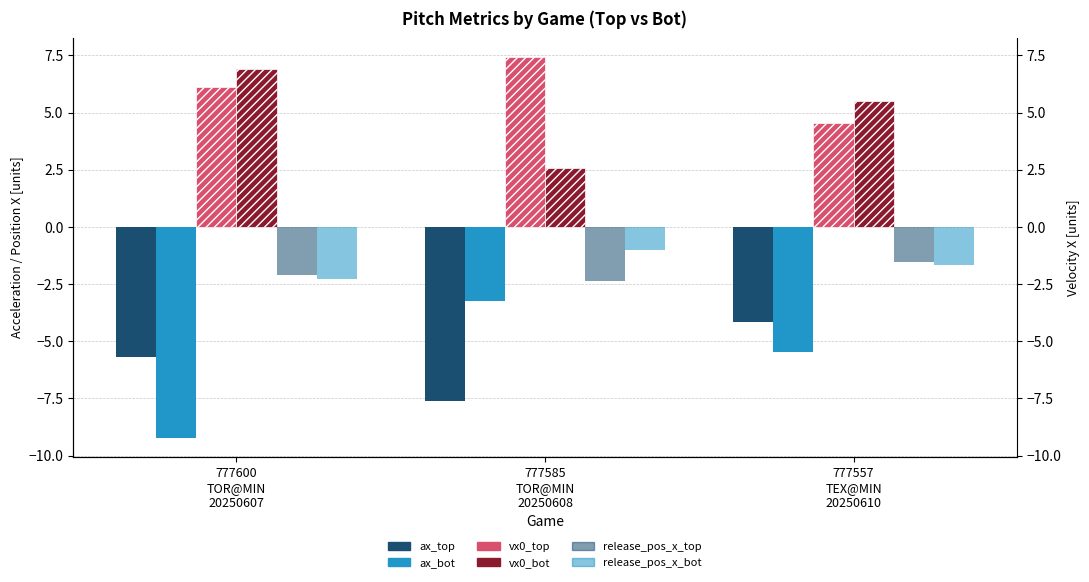

What is the difference between the highest and lowest values at 777585
TOR@MIN
20250608?

15.0